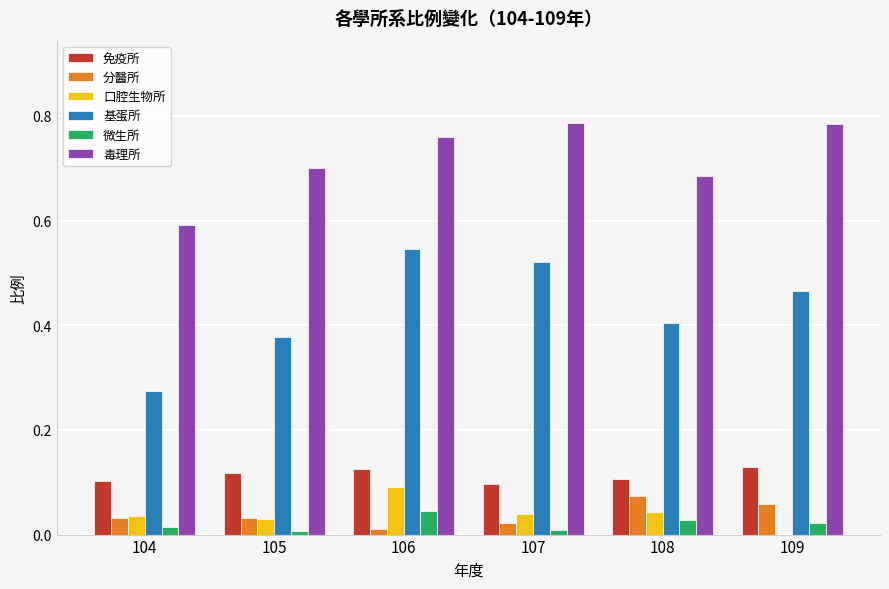

Which series changed the most between 107 and 108?

基蛋所